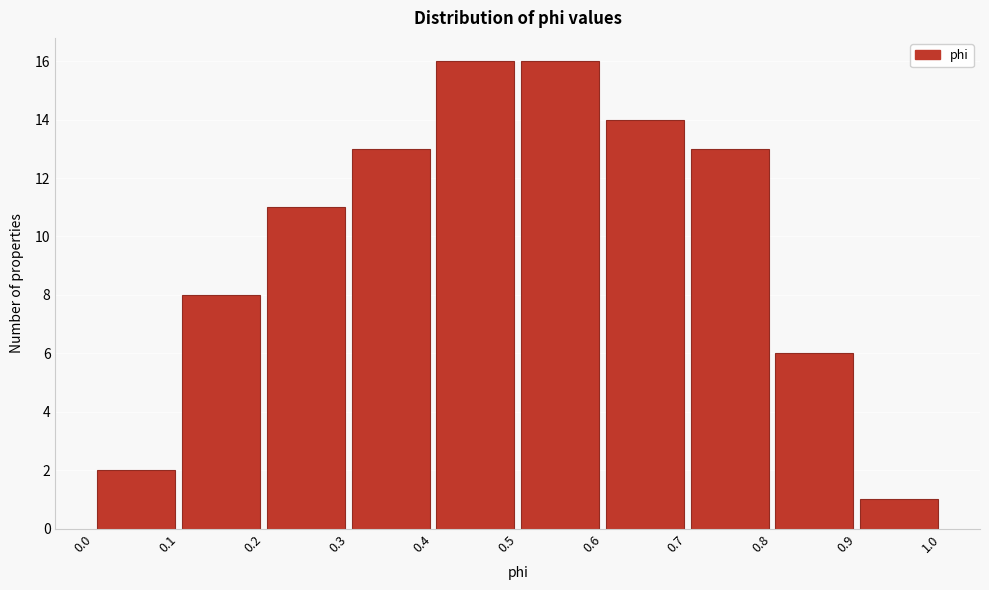

Reading left to right, transcribe this chart: for each bar, give the range it covers on the x-axis and its height. The values are not printed on the chart, so give them approximately, as read against the axis.

0.0 to 0.1: 2
0.1 to 0.2: 8
0.2 to 0.3: 11
0.3 to 0.4: 13
0.4 to 0.5: 16
0.5 to 0.6: 16
0.6 to 0.7: 14
0.7 to 0.8: 13
0.8 to 0.9: 6
0.9 to 1.0: 1